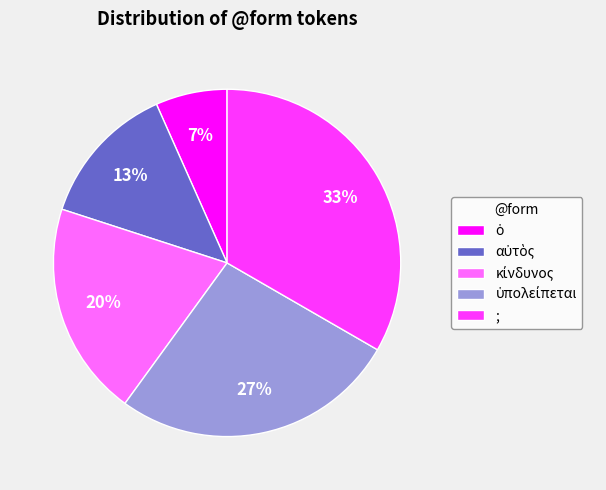

What is the largest slice in the pie chart?

;